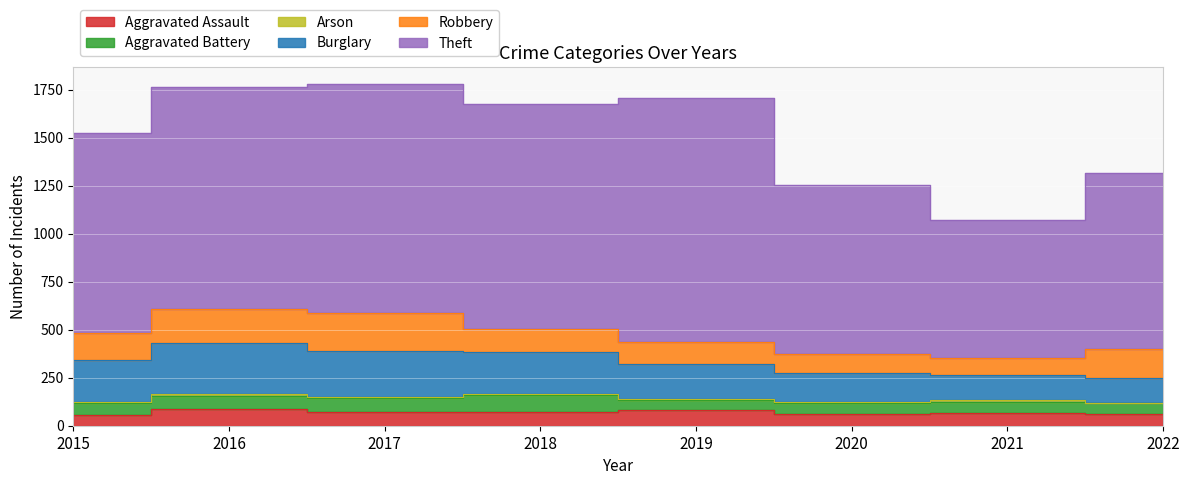

What is the lowest value of the Aggravated Assault series?

56